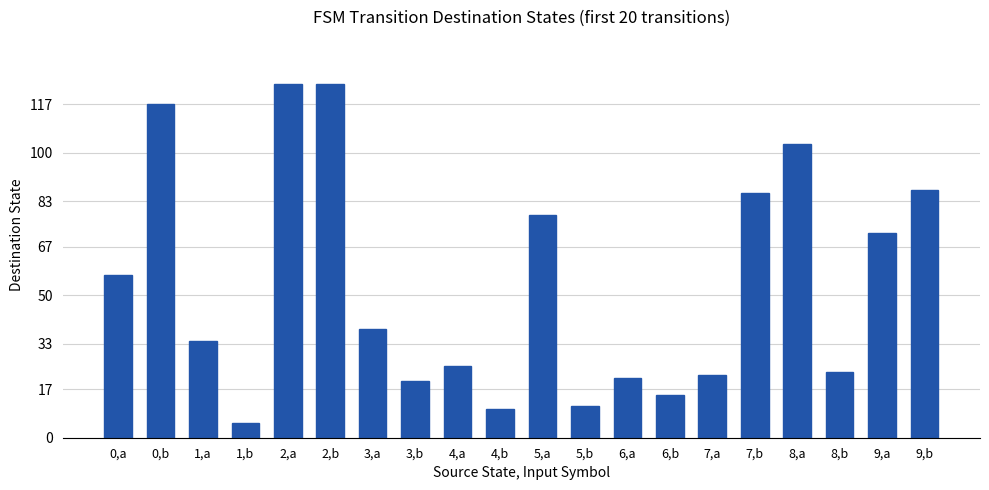

How many categories are shown in the chart?

20